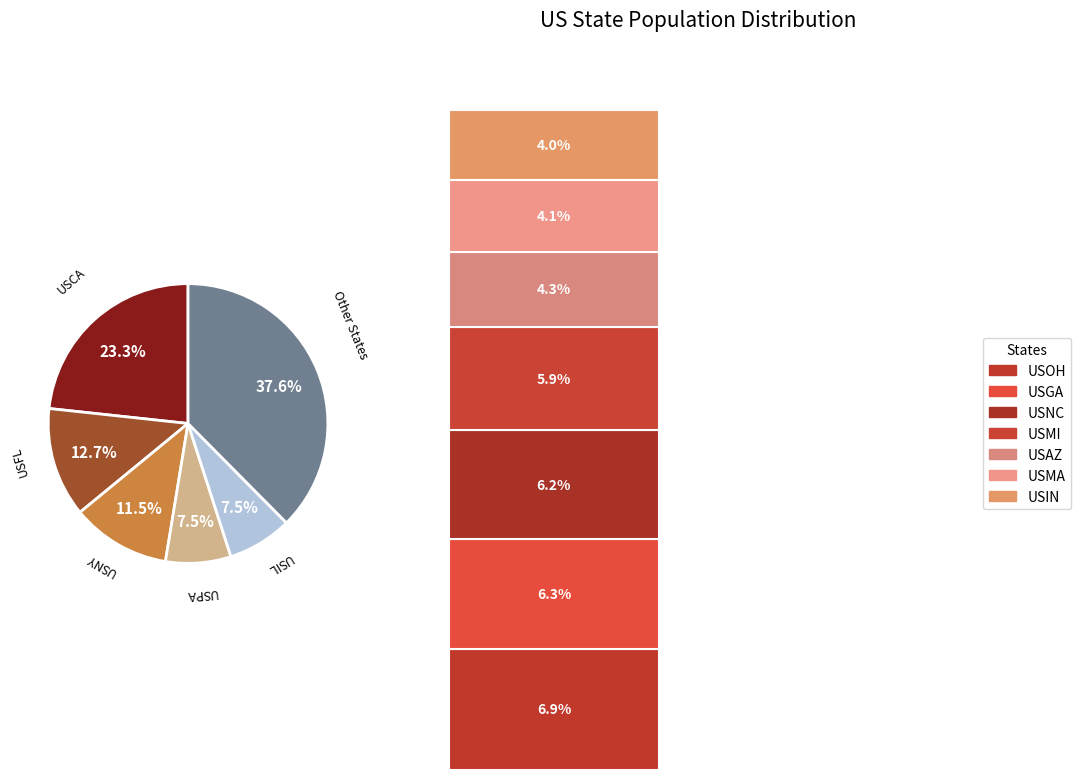

To the nearest percent, what portion does USCA represent?

23%